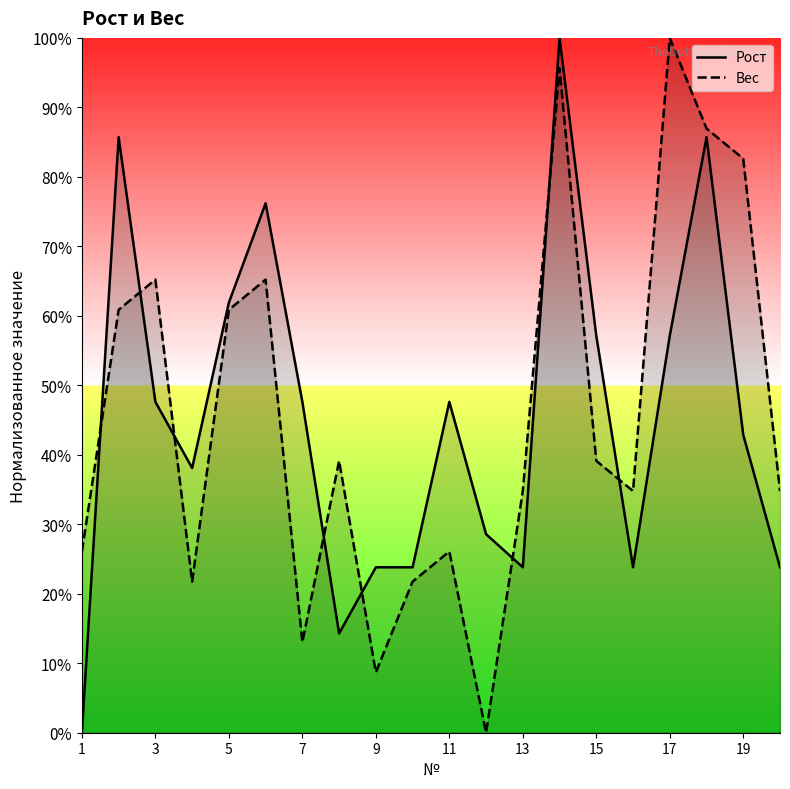

Which series has the widest spread of values?

Рост